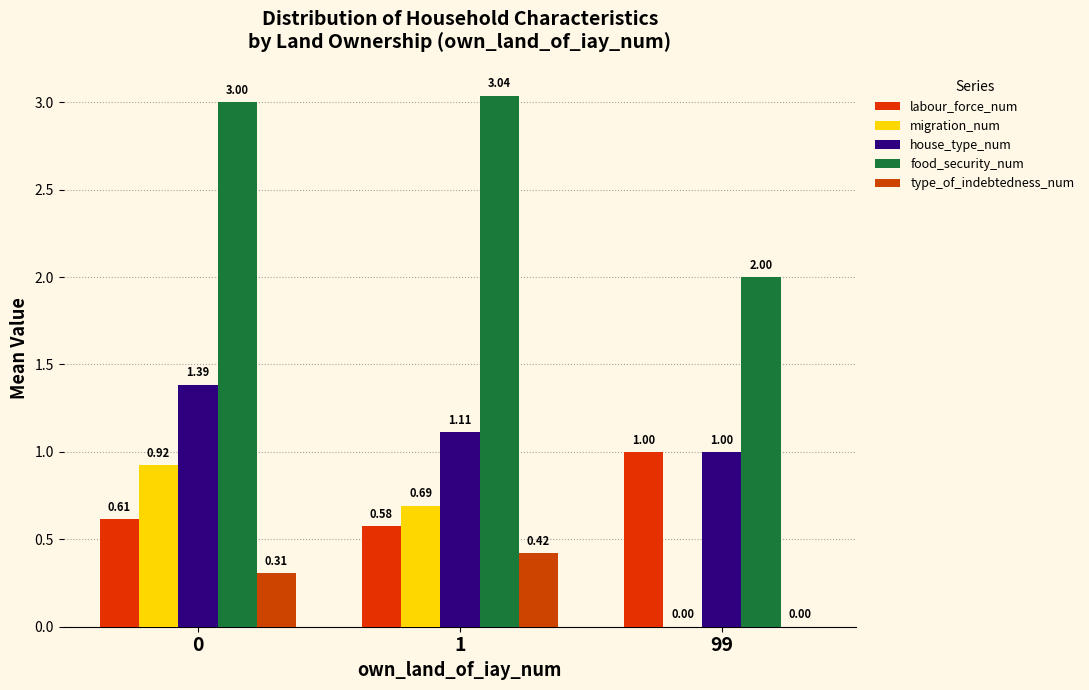

Count the number of data series in this chart.

5